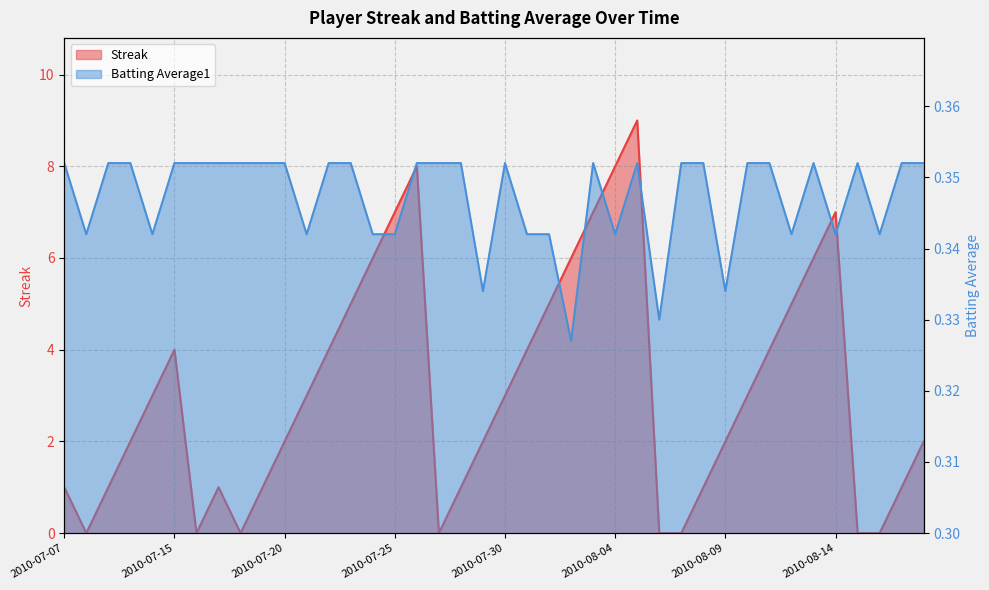

At which label does Streak first exceed 3?

2010-07-15